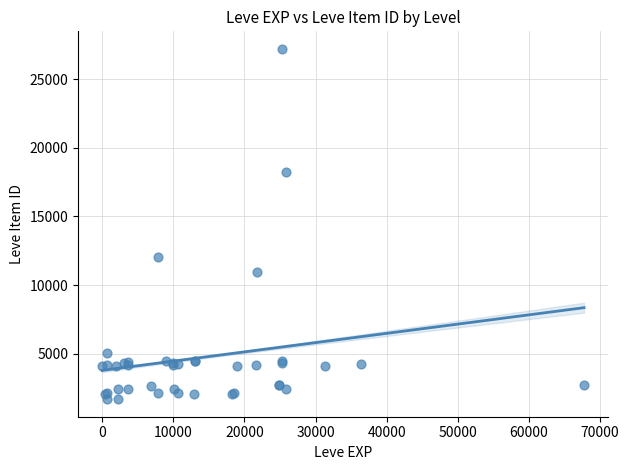

What Y value in the scatter plot is closest to 14448?

12018